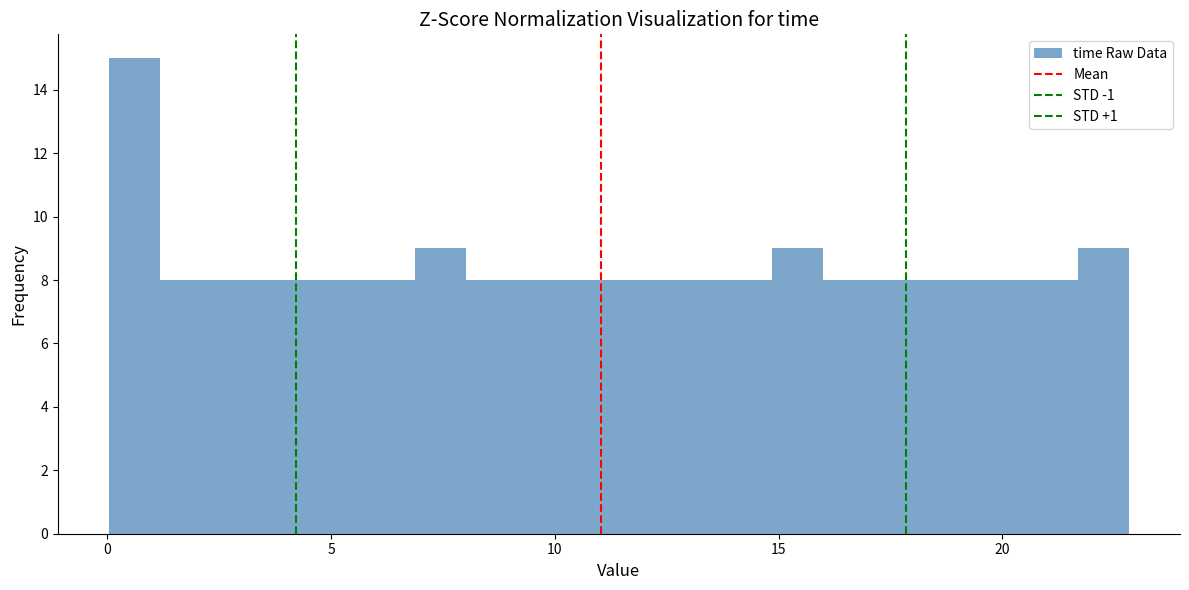

Around what value on the x-axis is the tallest bar? Give the approximate position of its centre, as read against the axis.

0.5